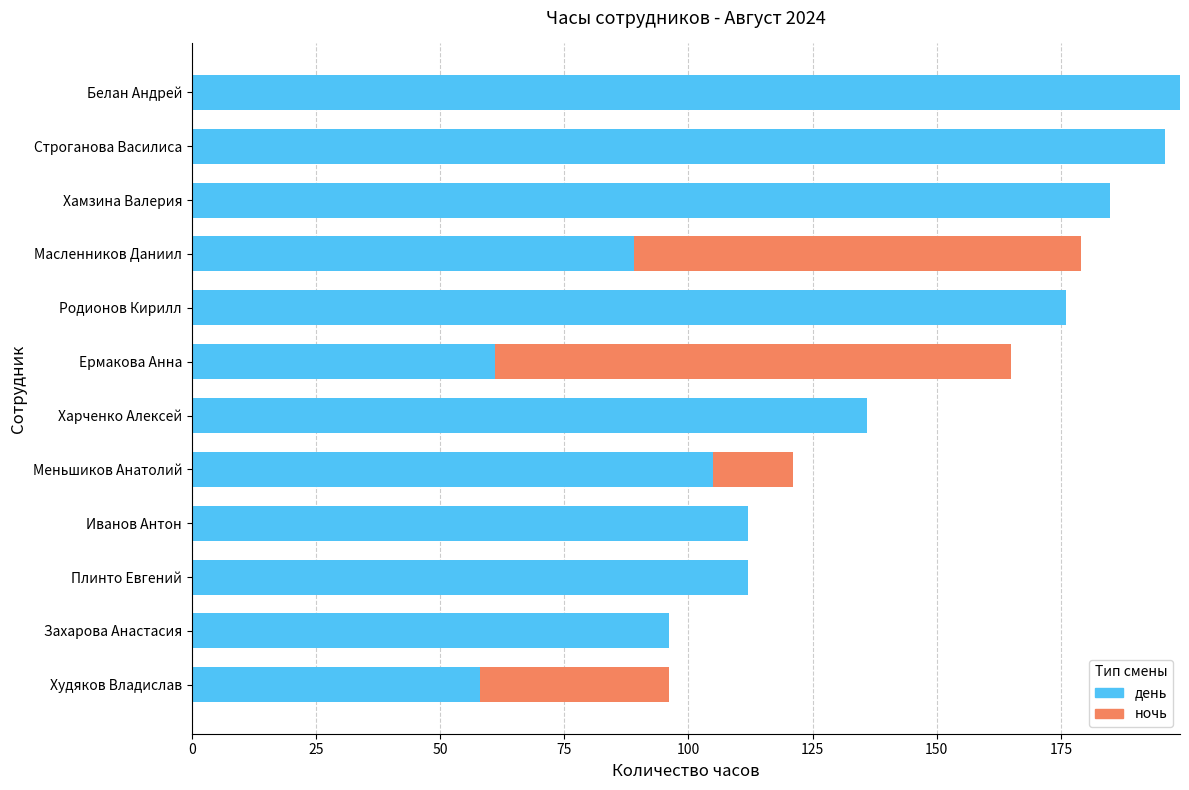

How many categories are shown in the chart?

12